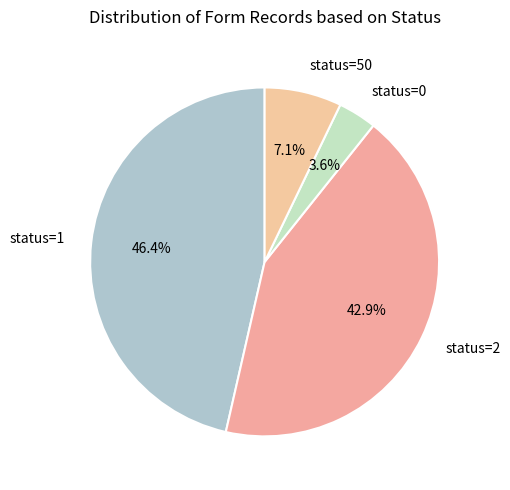

Is status=1 the majority of the pie?

No